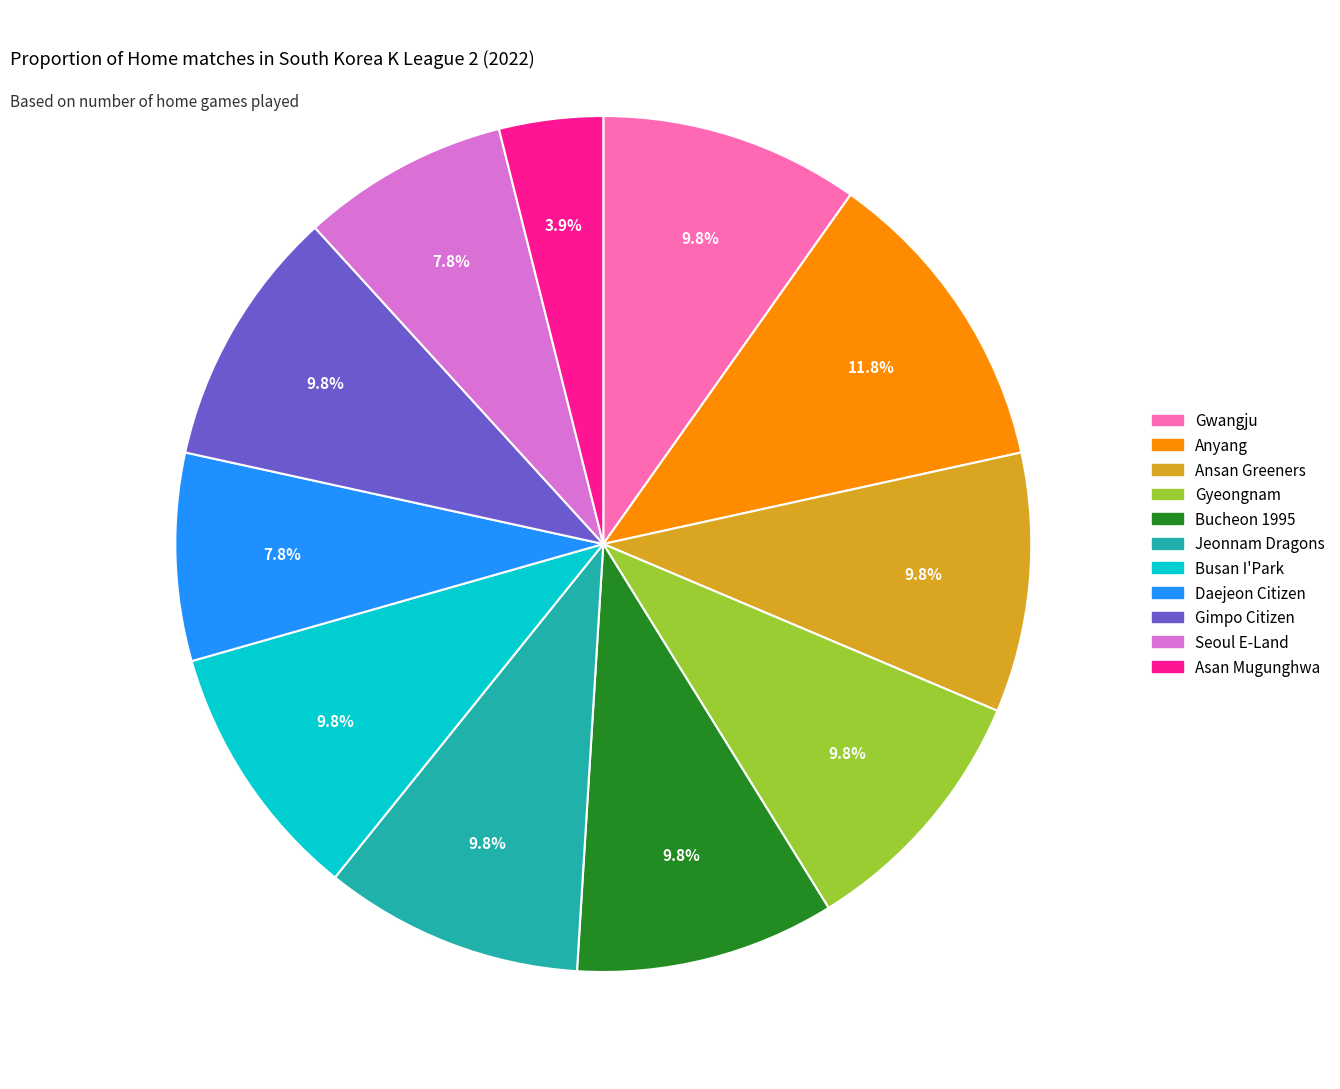

Do Seoul E-Land and Gimpo Citizen together represent more than half of the pie?

No